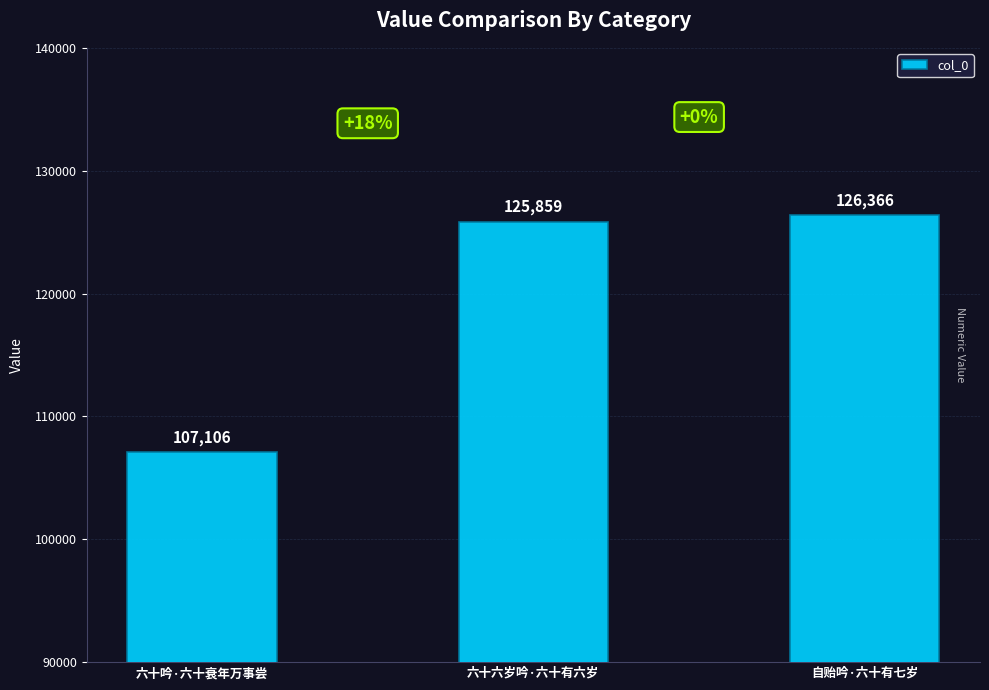

Reading right to left, list all the values displayed in this chart.

126366	125859	107106